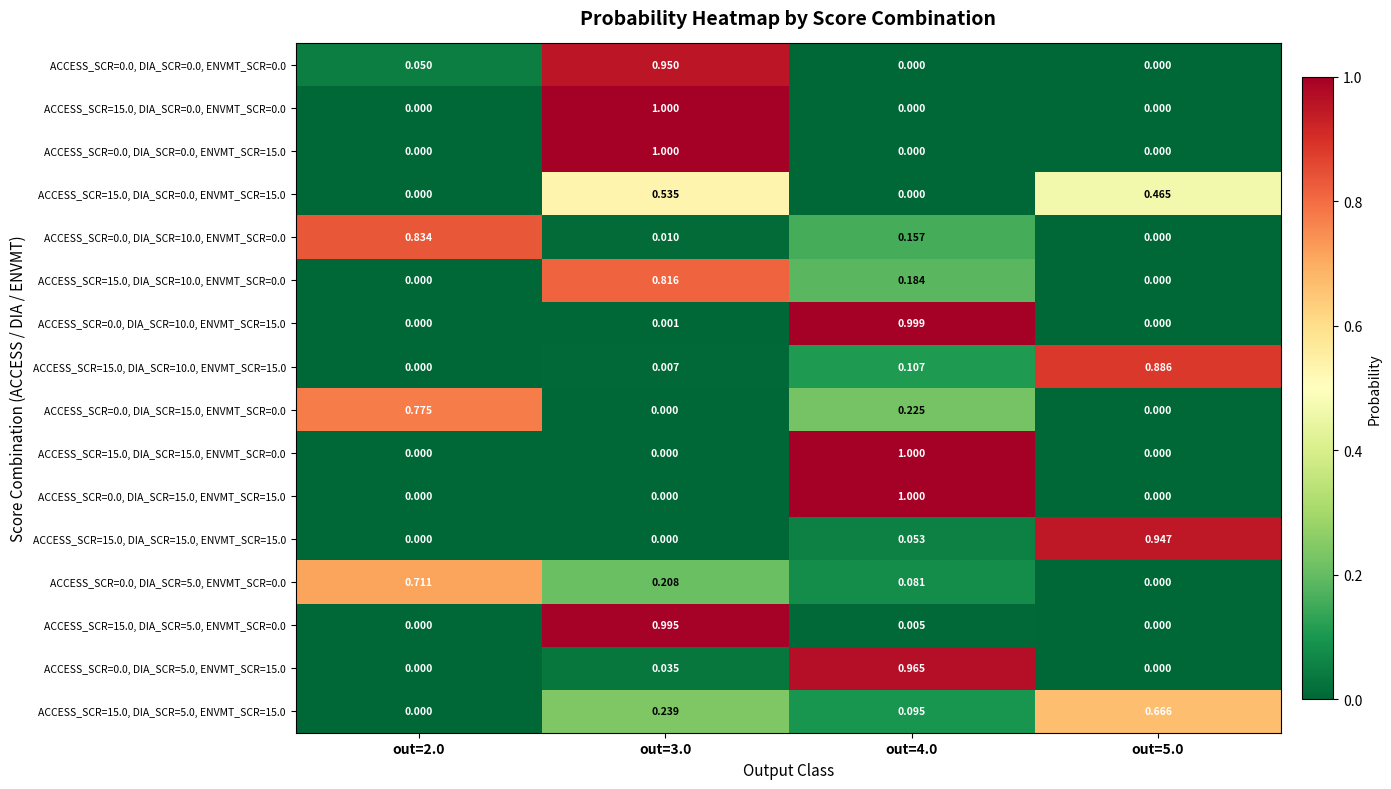

Is the value of ACCESS_SCR=0.0, DIA_SCR=10.0, ENVMT_SCR=0.0 at out=2.0 greater than the value of ACCESS_SCR=0.0, DIA_SCR=15.0, ENVMT_SCR=15.0 at out=2.0?

Yes